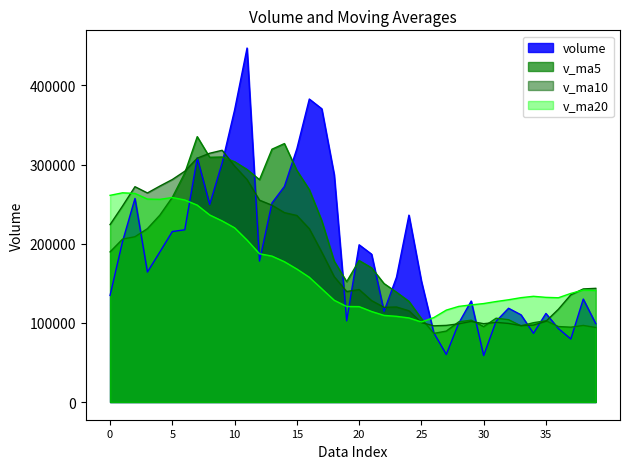

What is the difference between the maximum and minimum values in the v_ma20 series?

163186.1